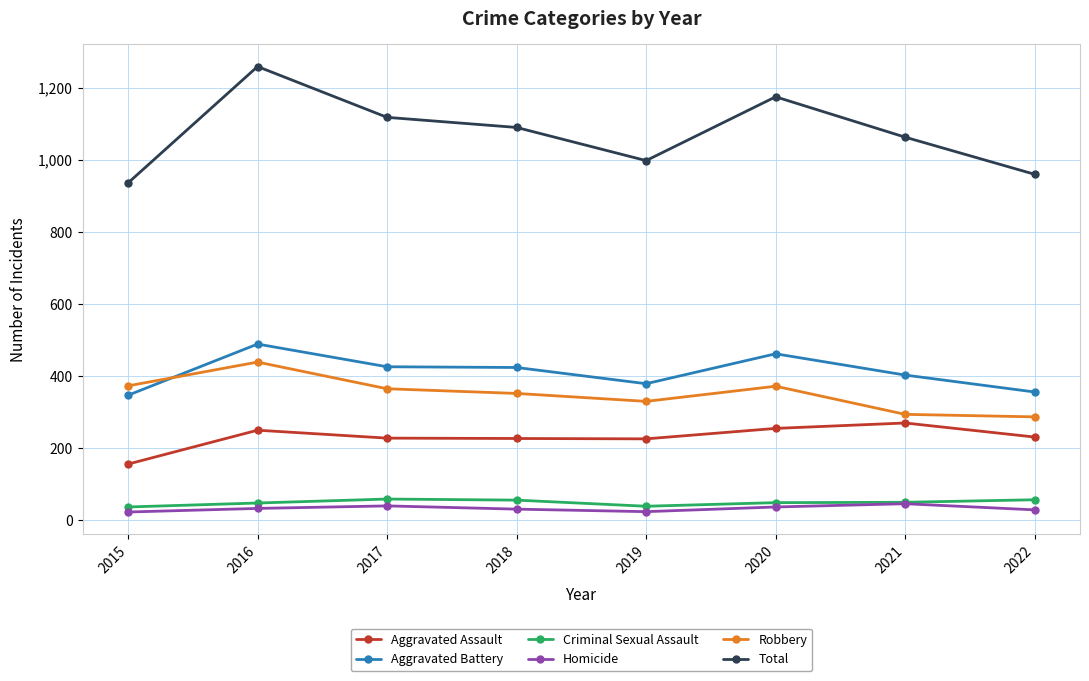

In Homicide, how many points are lower than both neighbors (excluding endpoints)?

1